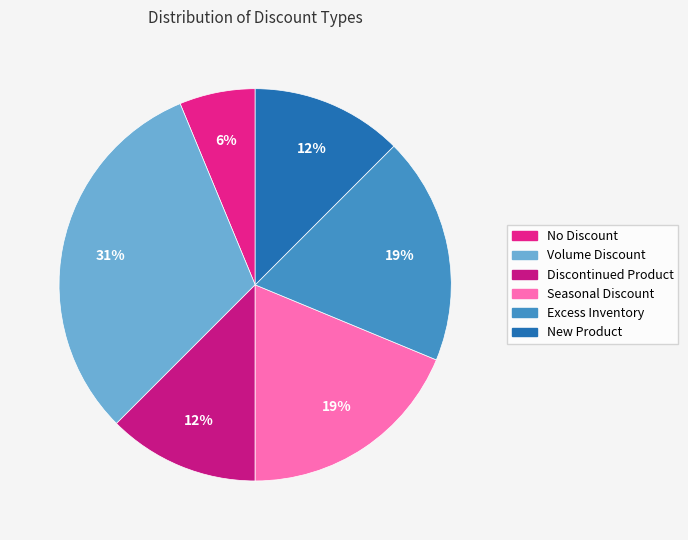

Which slice is the largest?

Volume Discount